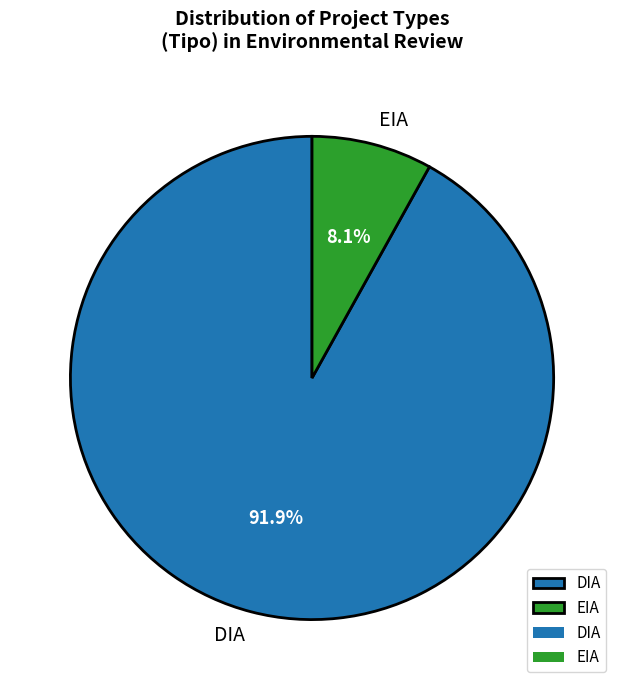

Is there a majority slice in this chart?

Yes